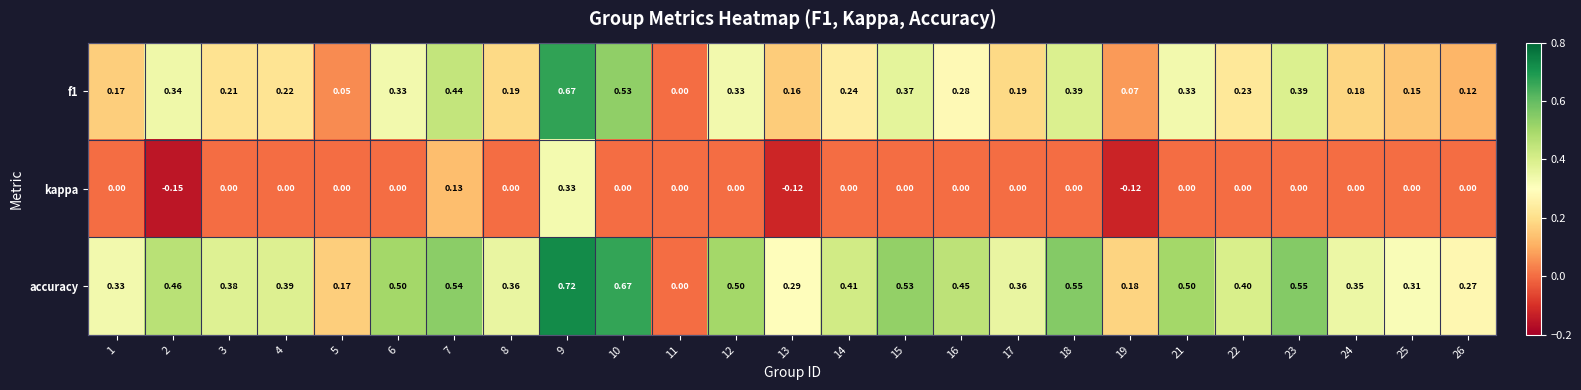

Which series has the largest total across all categories?

accuracy